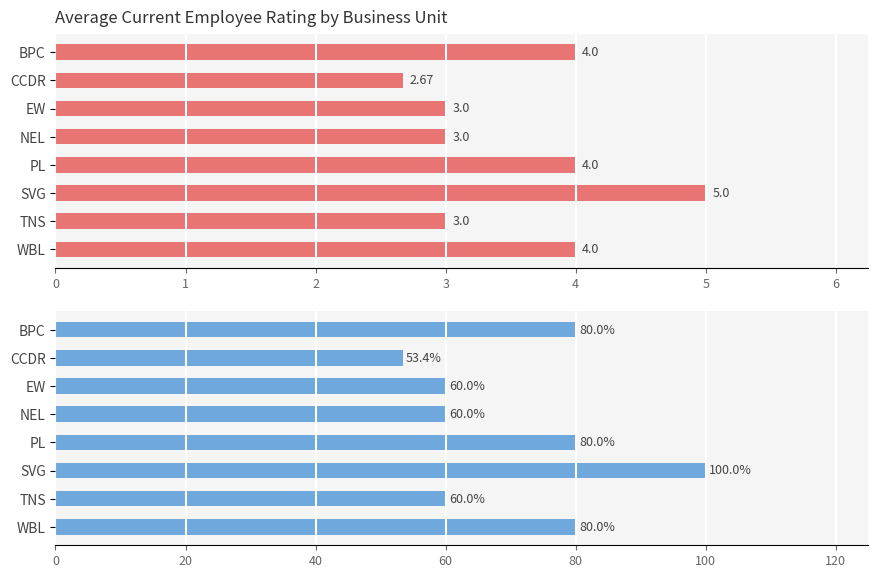

Which series has the largest total across all categories?

% of Max Rating